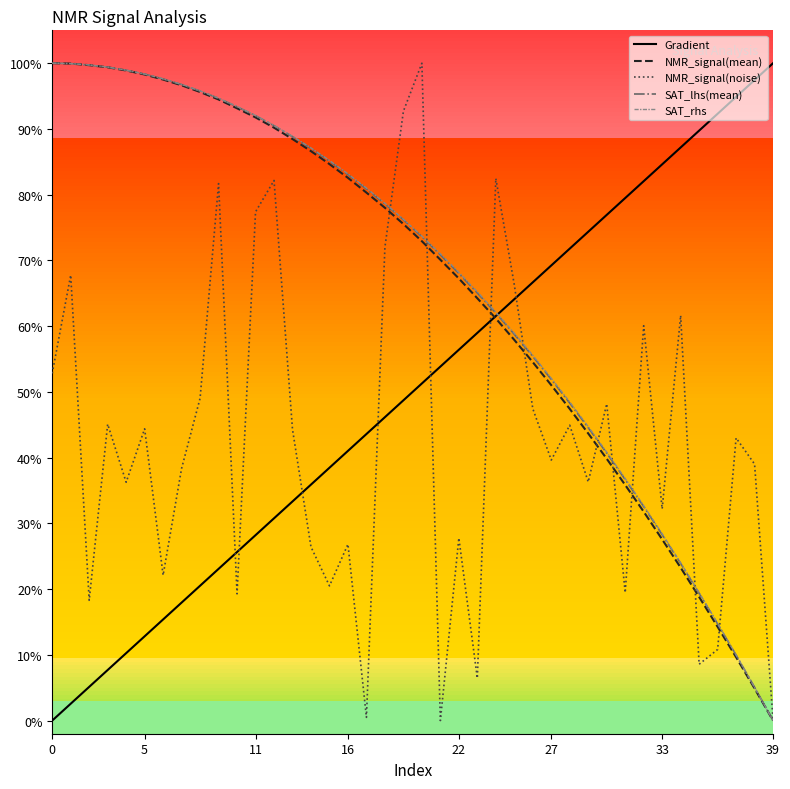

Does the chart have visible grid lines?

No